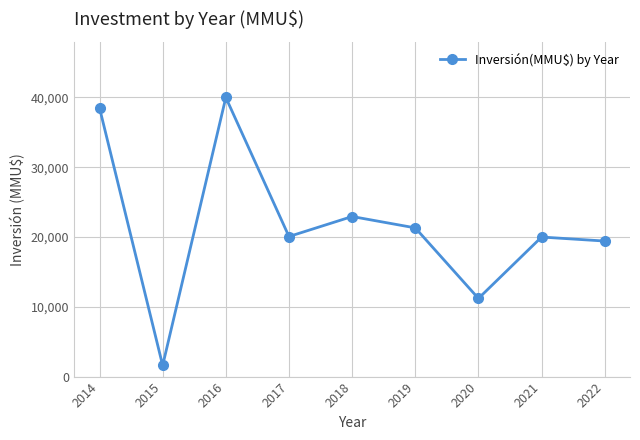

The chart shows a value of 6857 at 2018. True or false?

False